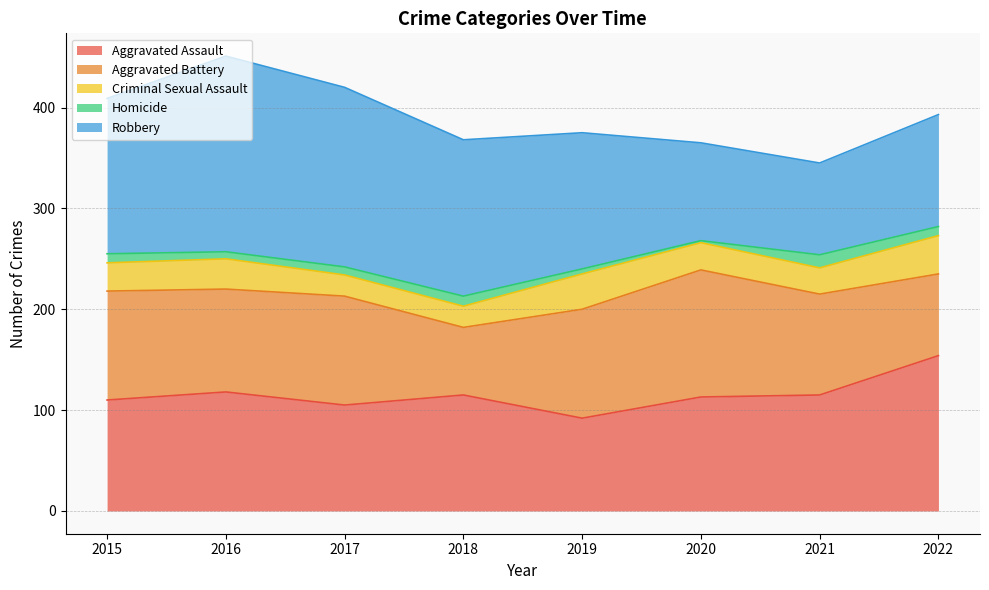

What is the minimum value for Homicide?

2